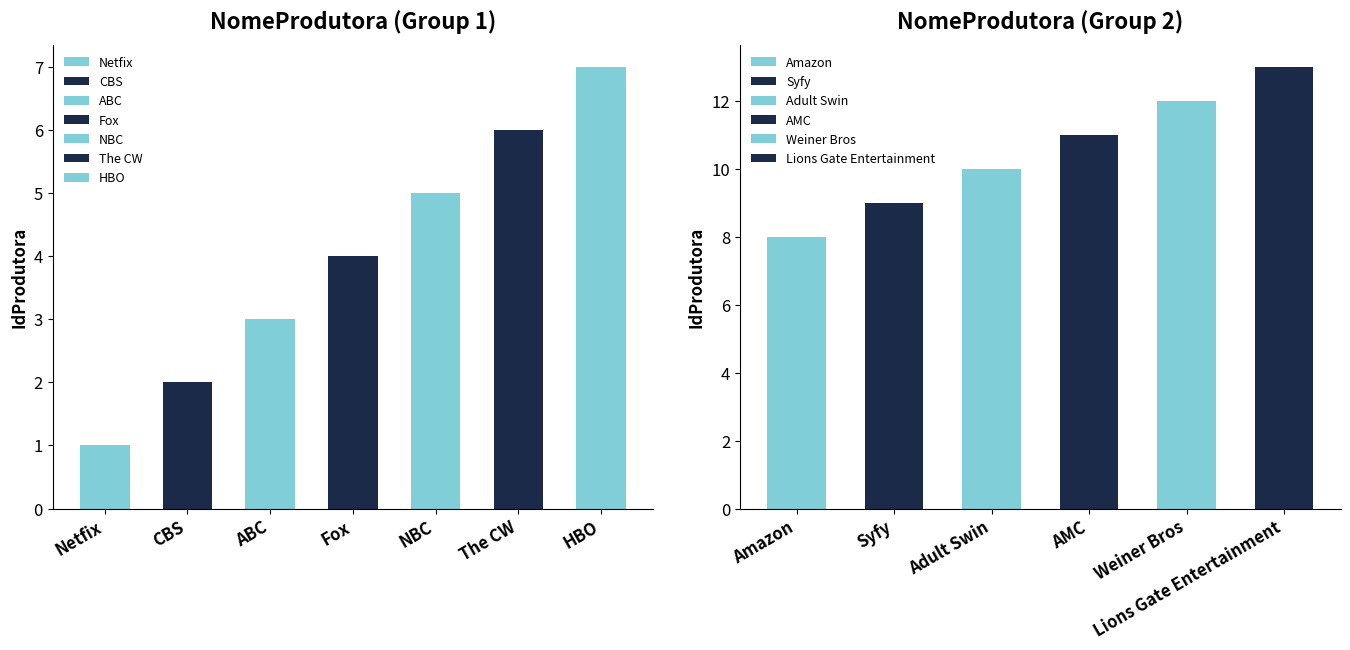

What is the value of the 10th bar from the left?

10